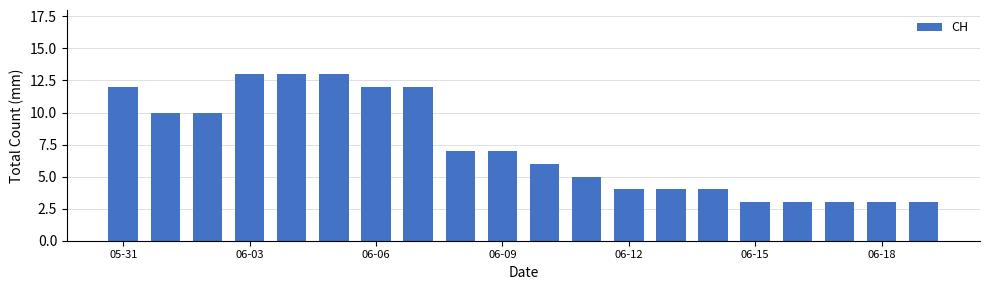

What is the average value?

7